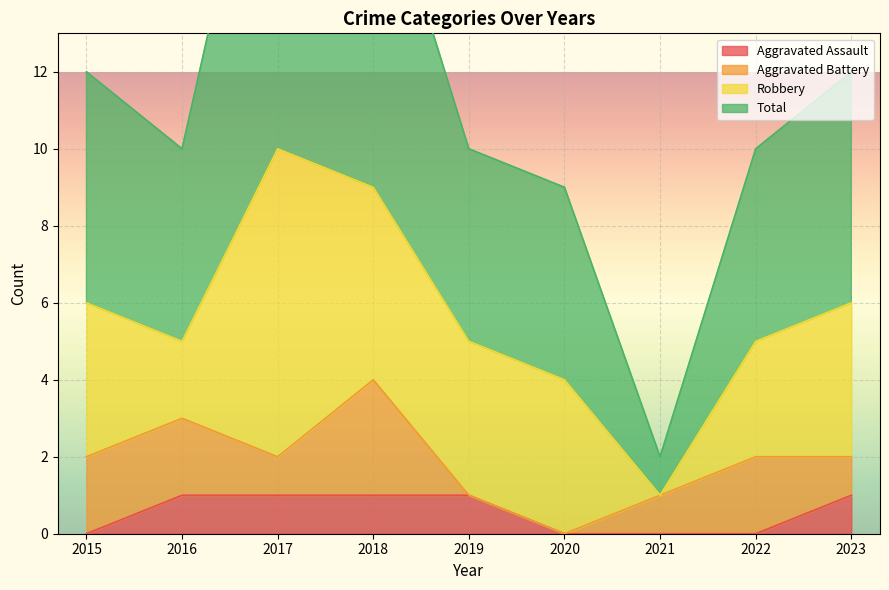

What is the value of the Total point at the 5th from the left?

10